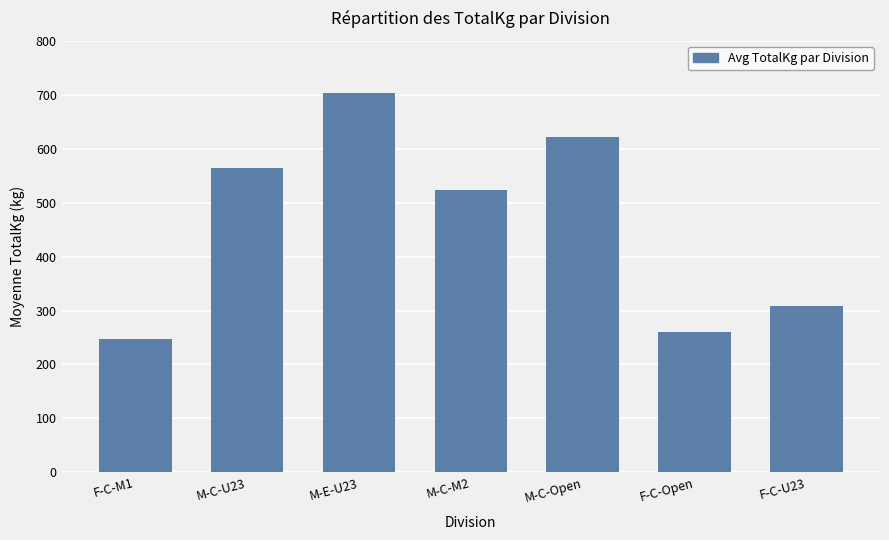

Reading left to right, list all the values displayed in this chart.

247.5	565.0	702.8	522.5	620.8	260.0	307.5